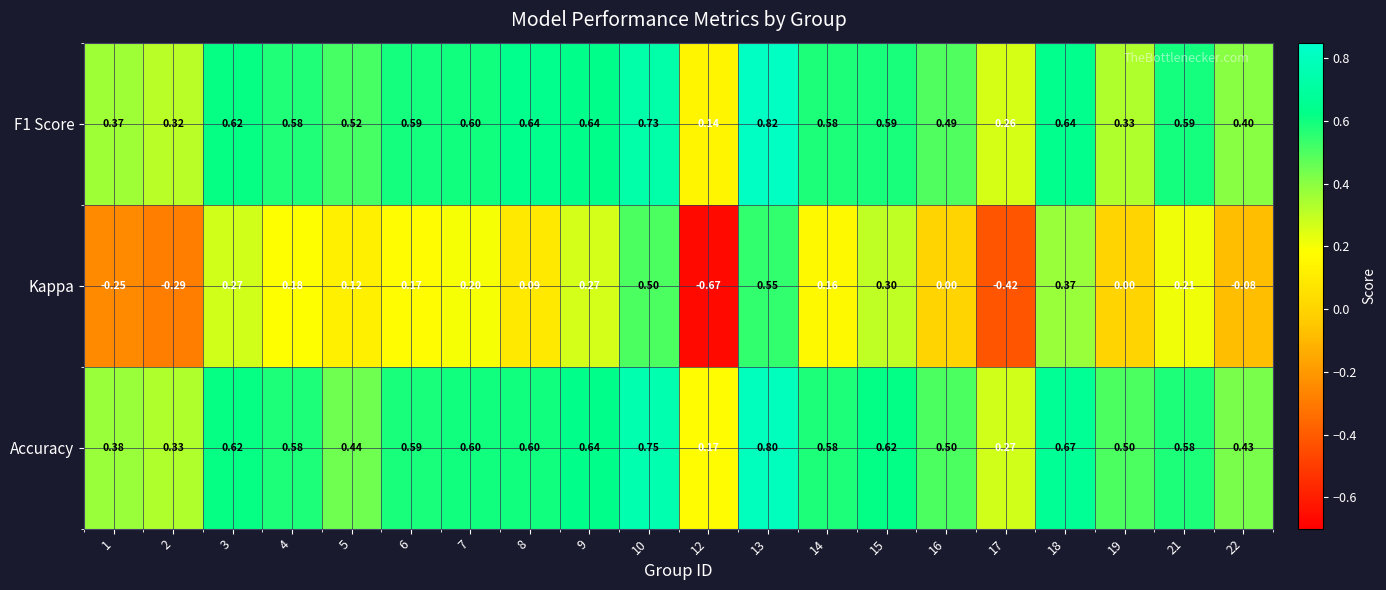

Which series has the widest spread of values?

Kappa